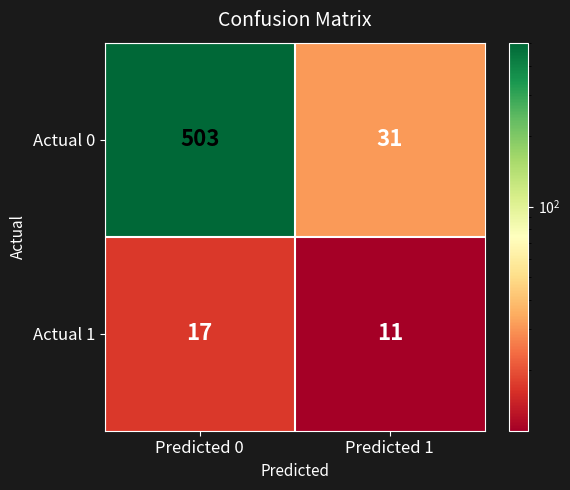

What is the difference between the highest and lowest values at Predicted 1?

20